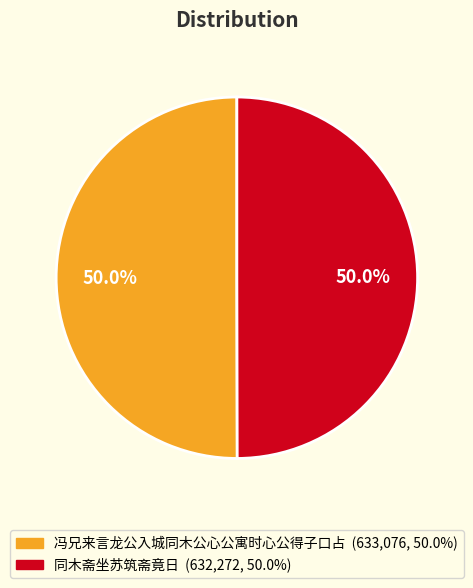

Combined, what portion of the pie is 冯兄来言龙公入城同木公心公寓时心公得子口占 and 同木斋坐苏筑斋竟日?

100.0%